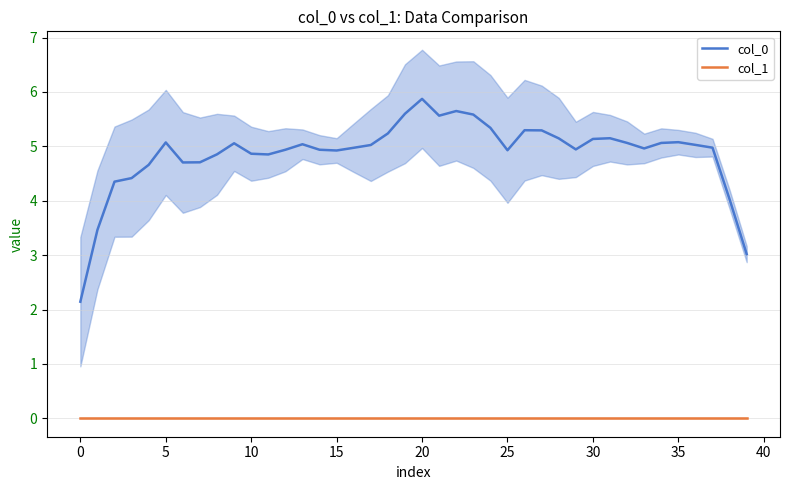

True or false: col_1 and col_0 cross at least once.

False